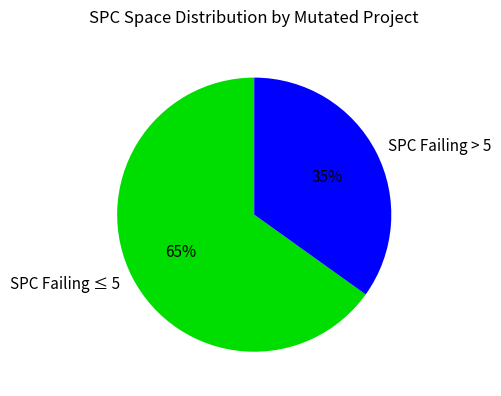

Does SPC Failing > 5 account for over 50% of the chart?

No